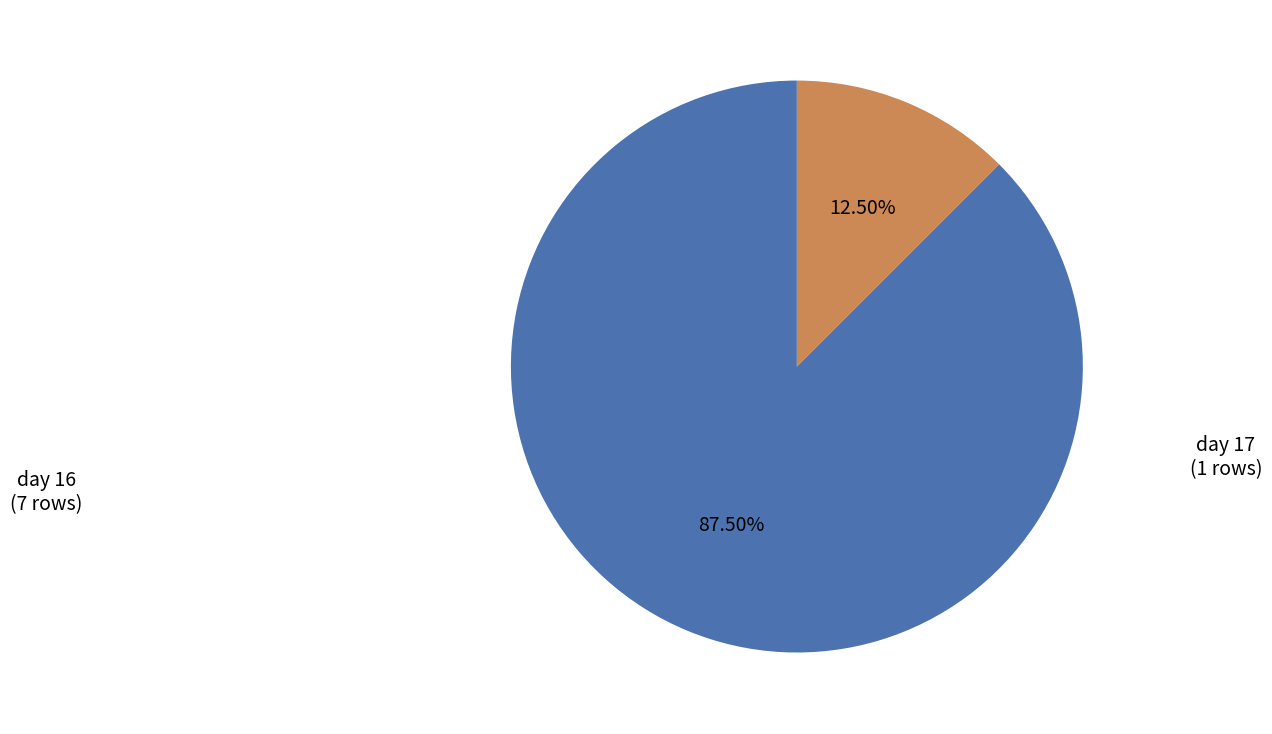

Which category has the smallest portion of the pie?

day 17